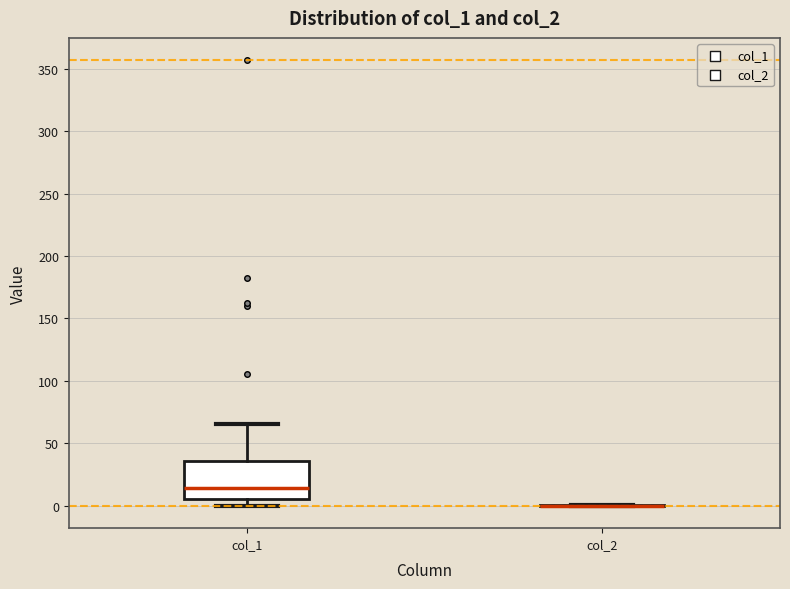

Which box is the tallest, from its lower edge to its upper edge?

col_1